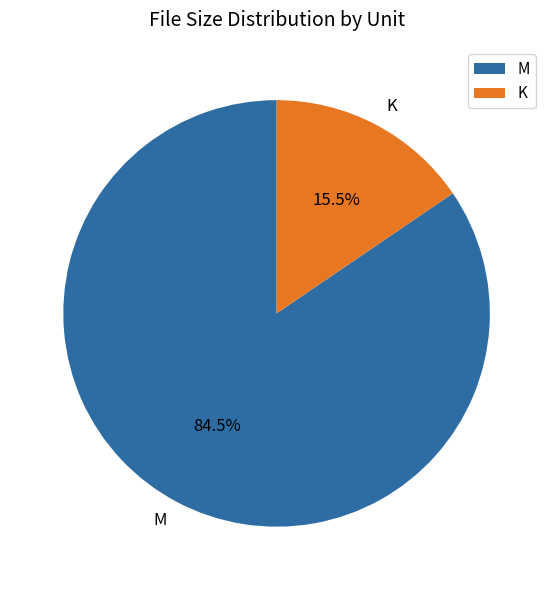

Between M and K, which is larger?

M